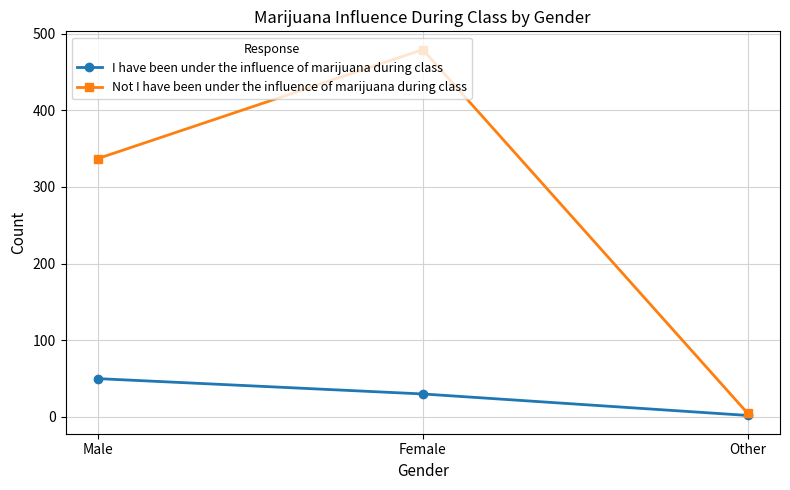

What is the approximate value of Not I have been under the influence of marijuana during class at Female, to the nearest 10?

480